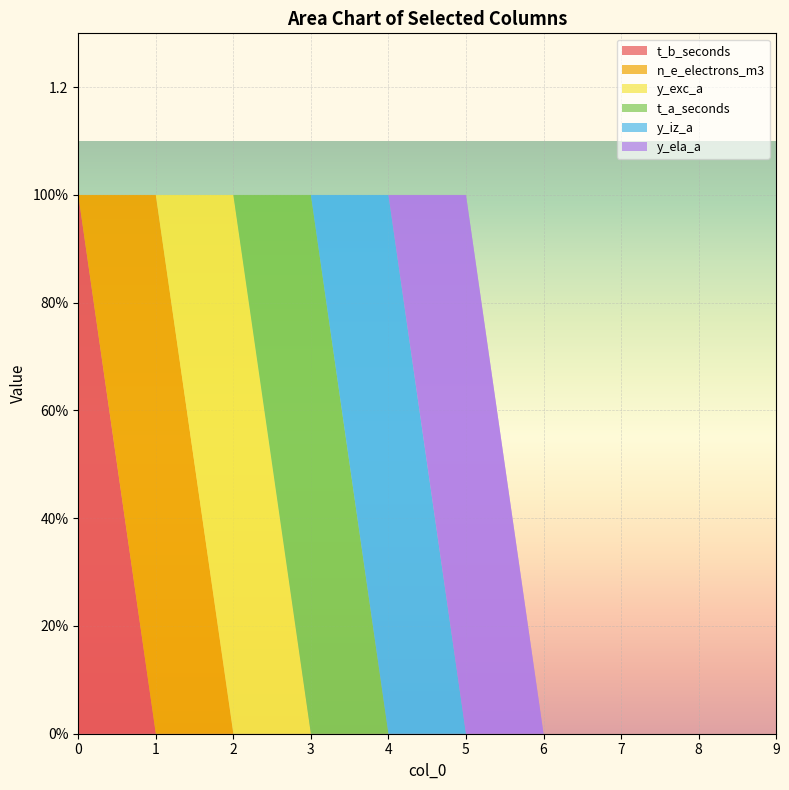

Reading left to right, list all the values displayed in this chart.

t_b_seconds: 0=1	1=0	2=0	3=0	4=0	5=0	6=0	7=0	8=0	9=0
n_e_electrons_m3: 0=0	1=1	2=0	3=0	4=0	5=0	6=0	7=0	8=0	9=0
y_exc_a: 0=0	1=0	2=1	3=0	4=0	5=0	6=0	7=0	8=0	9=0
t_a_seconds: 0=0	1=0	2=0	3=1	4=0	5=0	6=0	7=0	8=0	9=0
y_iz_a: 0=0	1=0	2=0	3=0	4=1	5=0	6=0	7=0	8=0	9=0
y_ela_a: 0=0	1=0	2=0	3=0	4=0	5=1	6=0	7=0	8=0	9=0